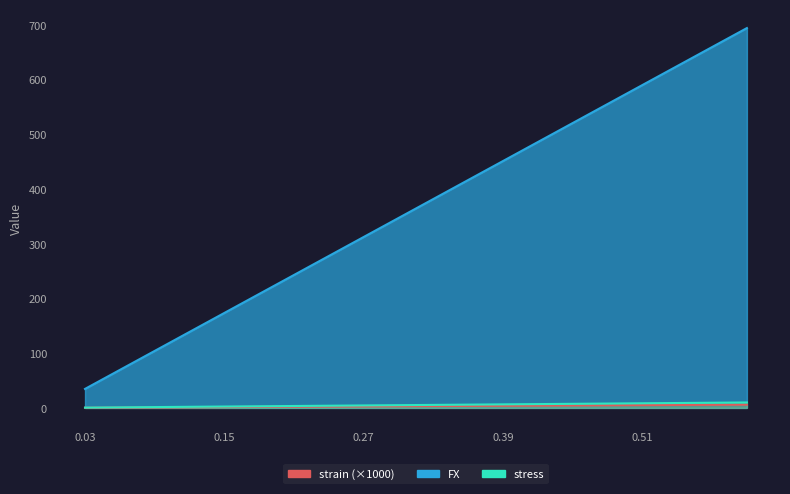

What is the value of the strain (×1000) point at the 10th from the left?

3.0